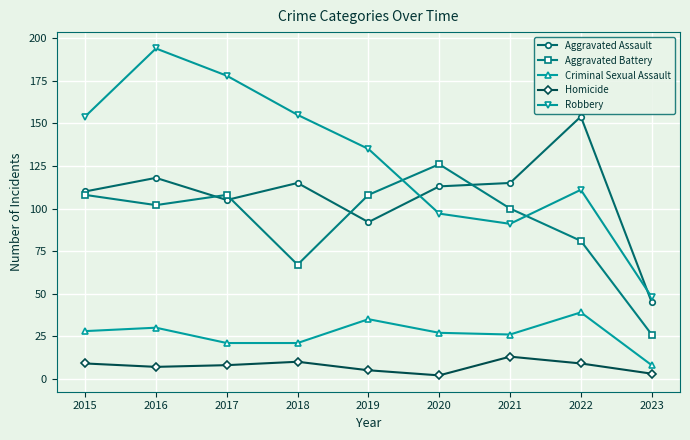

The value of Criminal Sexual Assault at 2018 is 21. True or false?

True